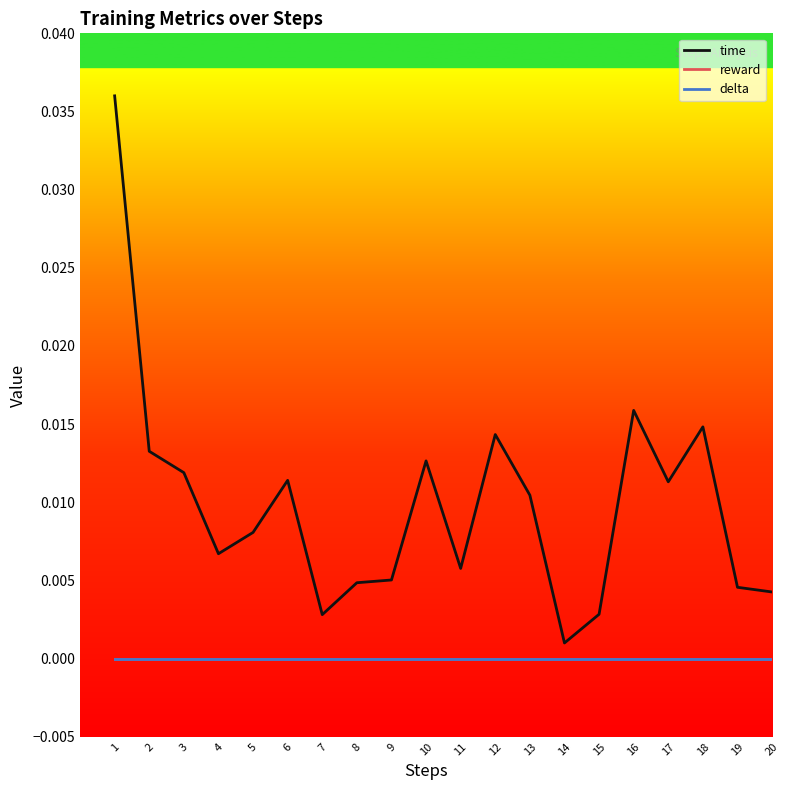

Does the chart have visible grid lines?

No